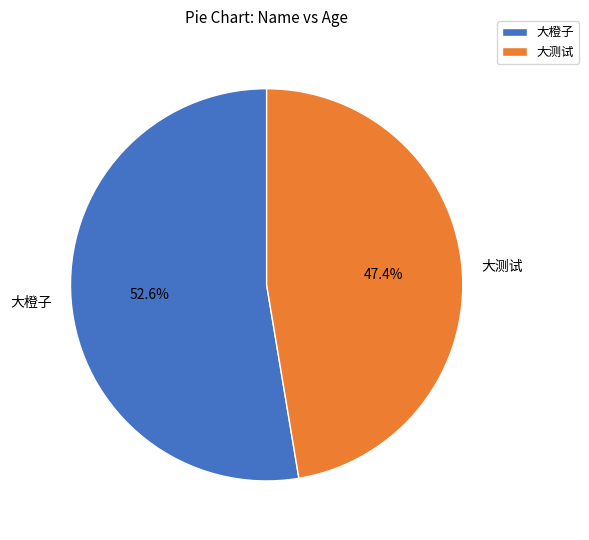

To the nearest percent, what portion does 大测试 represent?

47%